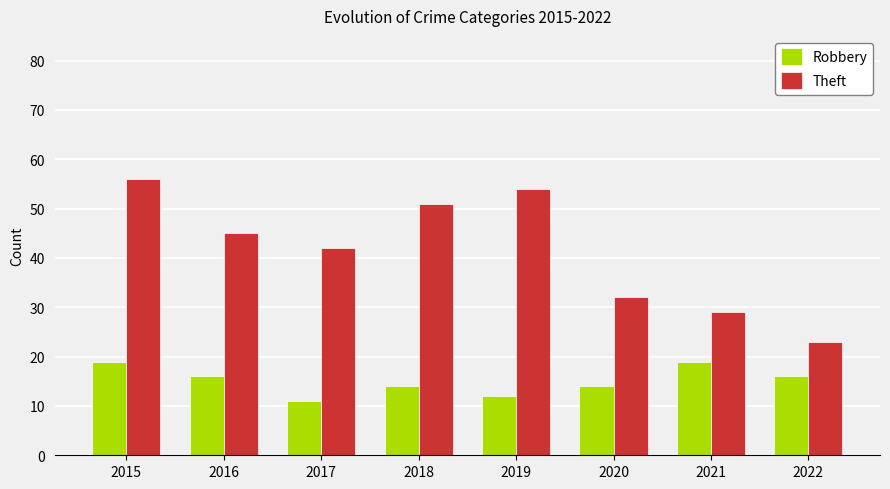

At which label does Theft reach its peak?

2015